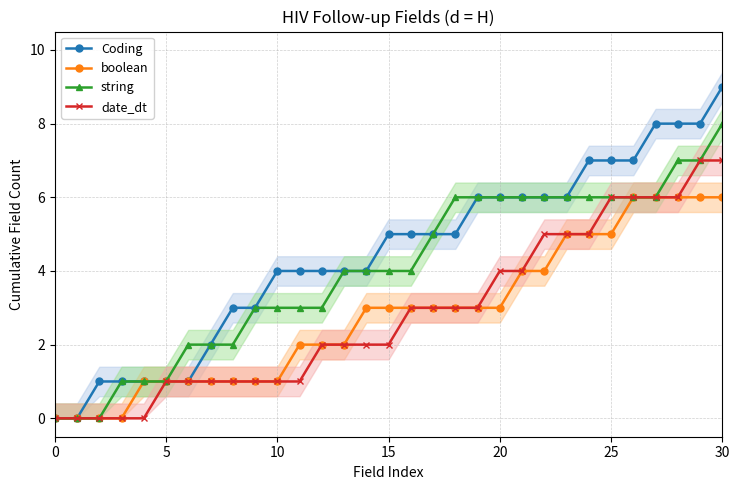

Does the chart display data point markers on the line(s)?

Yes